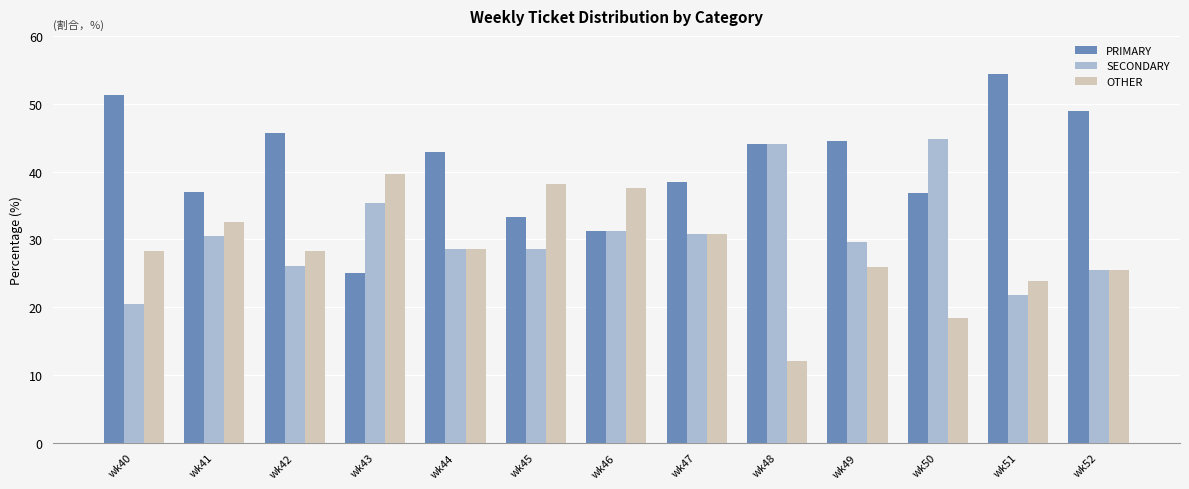

Are the bars horizontal?

No